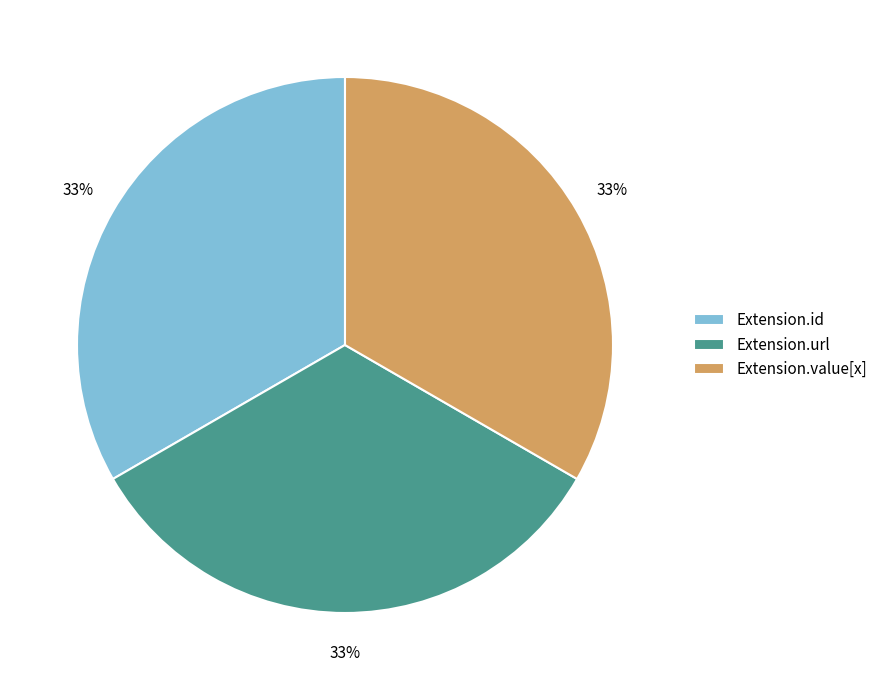

To the nearest percent, what is the difference between the Extension.url and Extension.id slice percentages?

0%